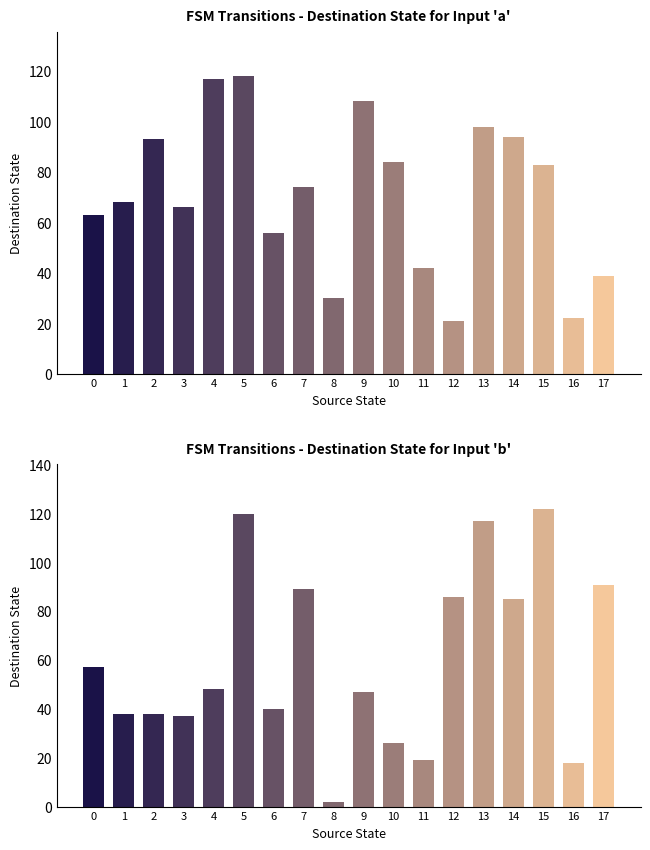

How many bars are there in each group?

2